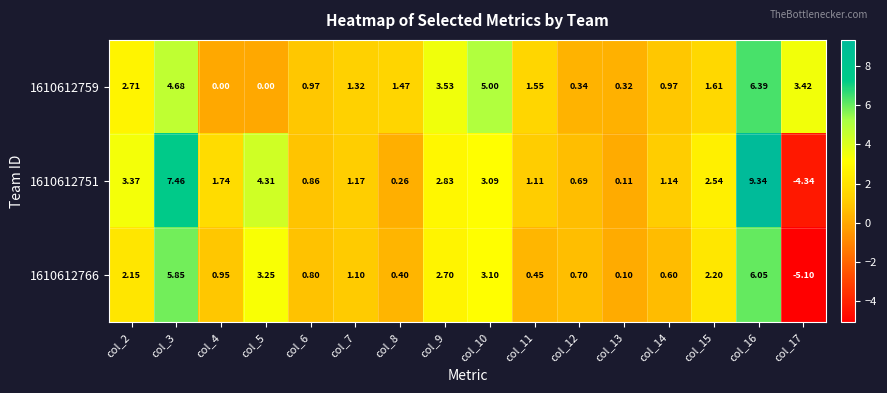

Is the value of 1610612751 at col_16 greater than the value of 1610612759 at col_13?

Yes